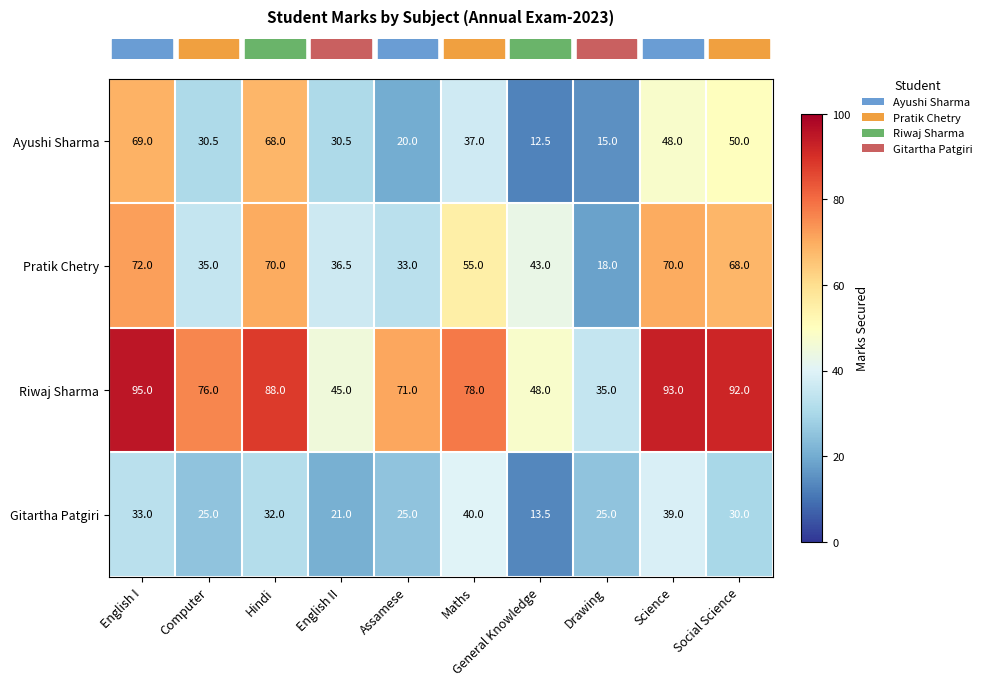

Is it true that Pratik Chetry equals 8.6 at Assamese?

False